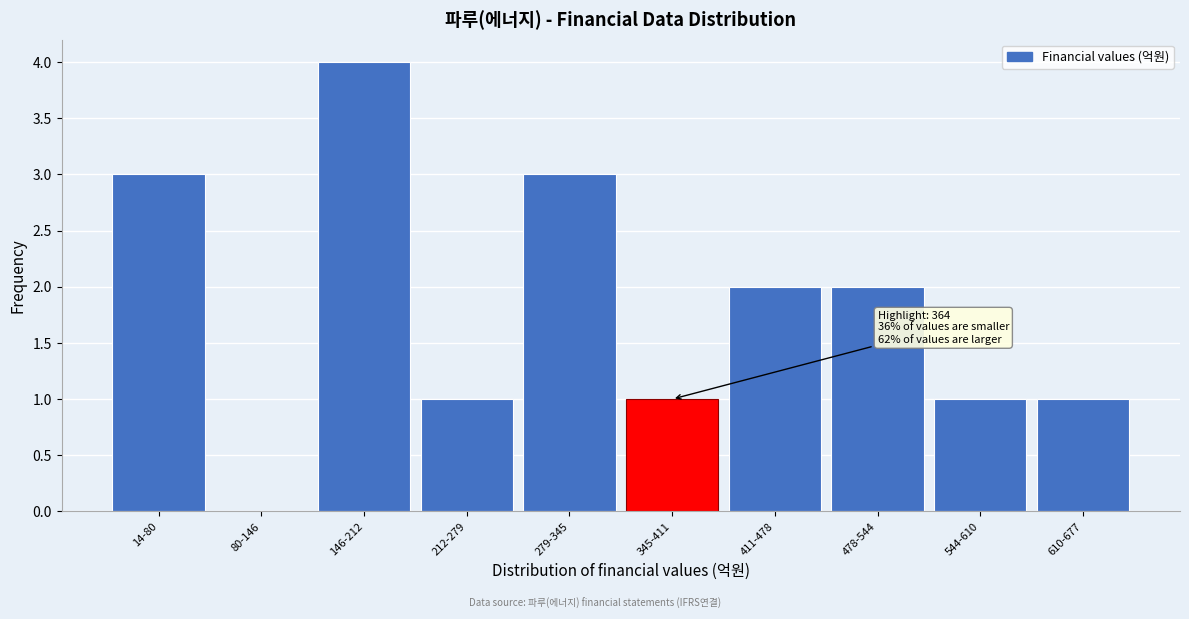

Reading right to left, transcribe all the data shown in this chart.

610-677=1	544-610=1	478-544=2	411-478=2	345-411=1	279-345=3	212-279=1	146-212=4	80-146=0	14-80=3